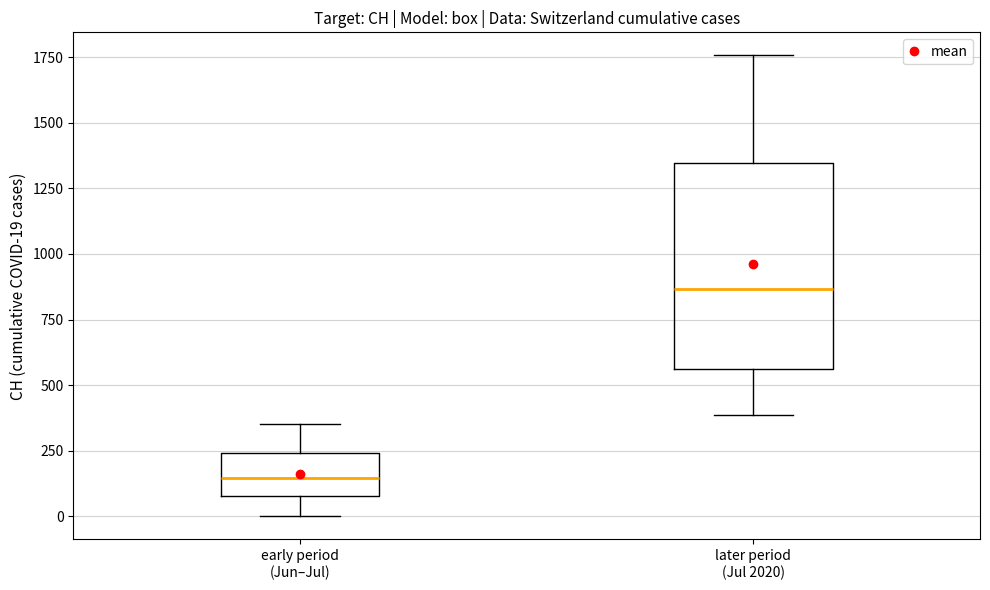

Reading left to right, read every box against the y-axis: the position of its median line, the range the box covers, and the ends of its whiskers. The values are not printed on the chart, so give them approximately, as read against the axis.

early period (Jun–Jul): median 150, box 100 to 250, whiskers 0 to 350
later period (Jul 2020): median 850, box 550 to 1350, whiskers 400 to 1750